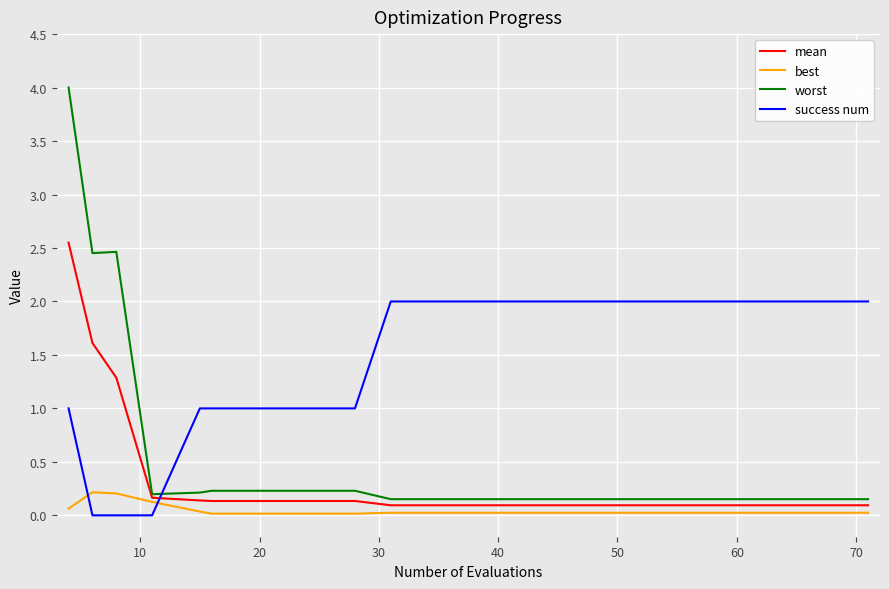

What is the sum of all worst values?

11.9